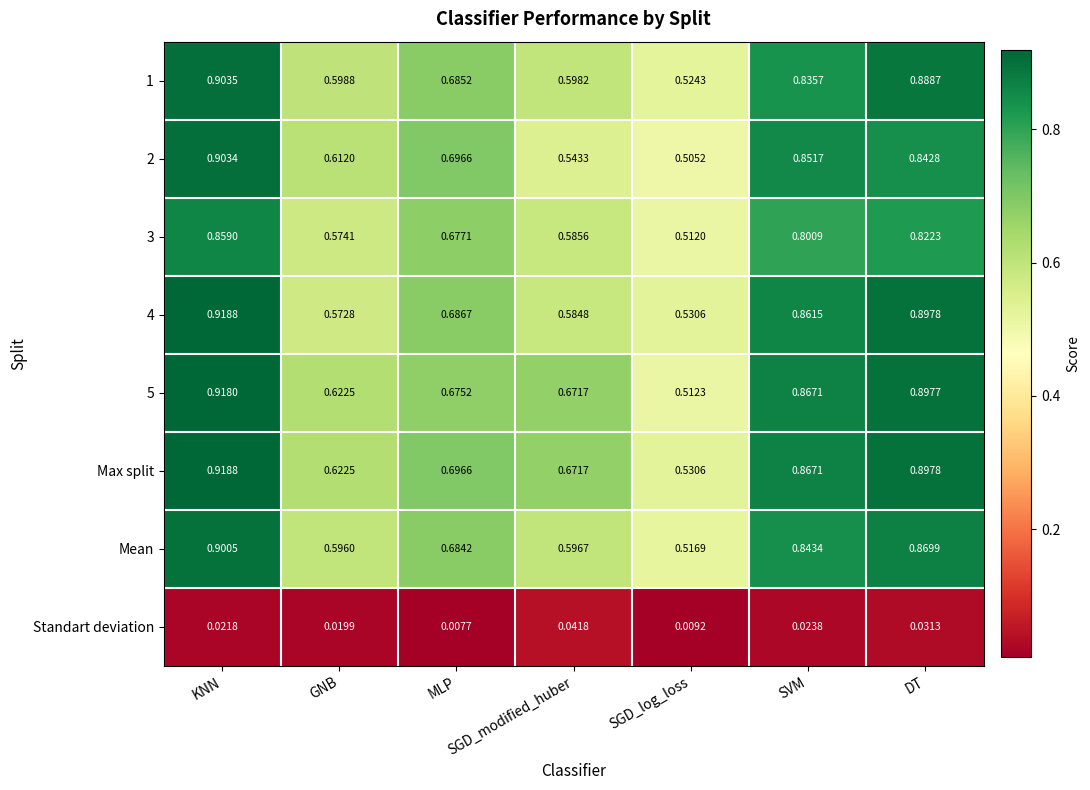

Which series has the widest spread of values?

5